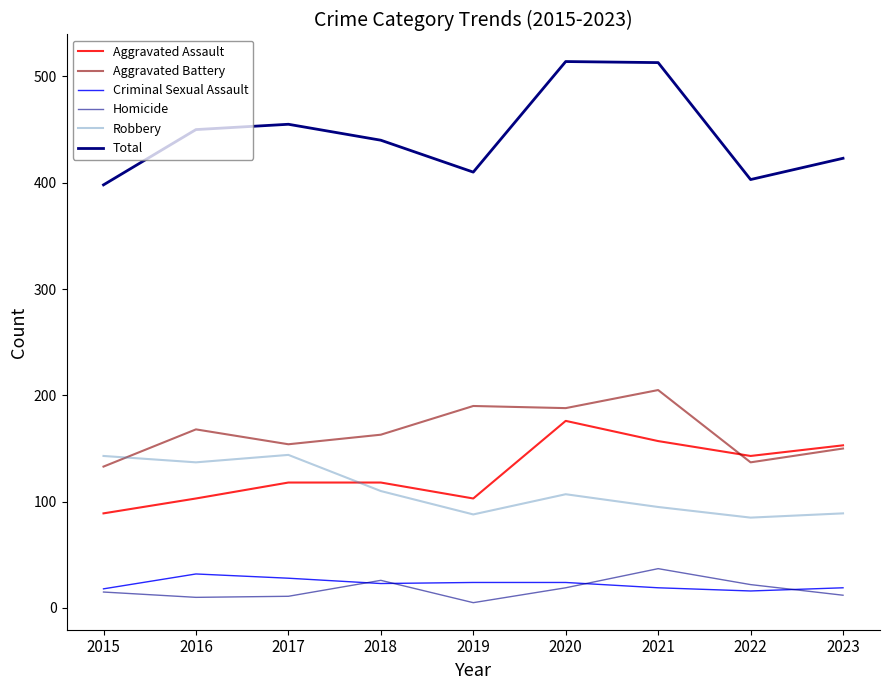

What is the difference between the highest and lowest values at 2020?

495